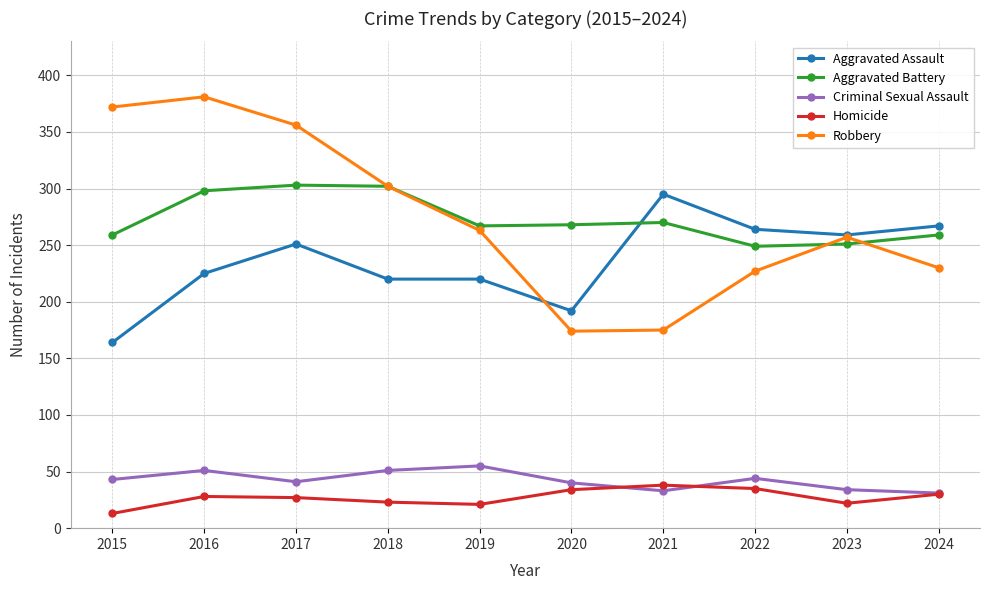

Which label corresponds to the largest value in the chart?

2016